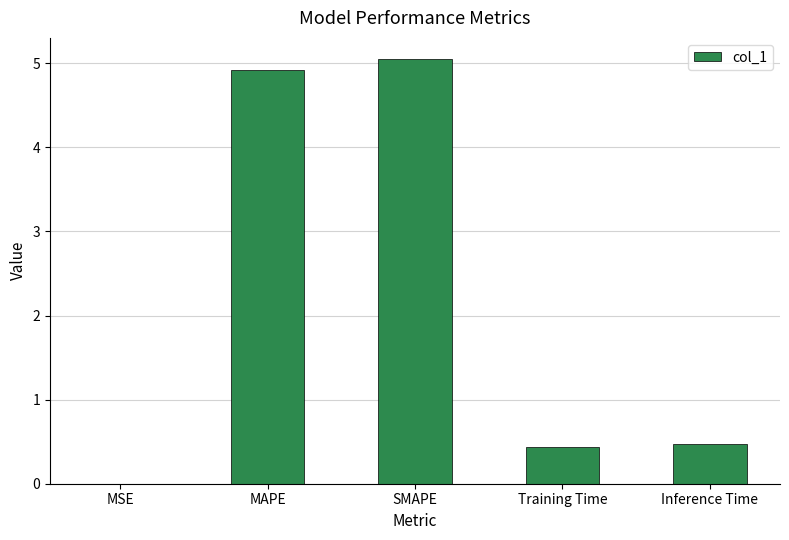

What is the maximum value shown in the chart?

5.0